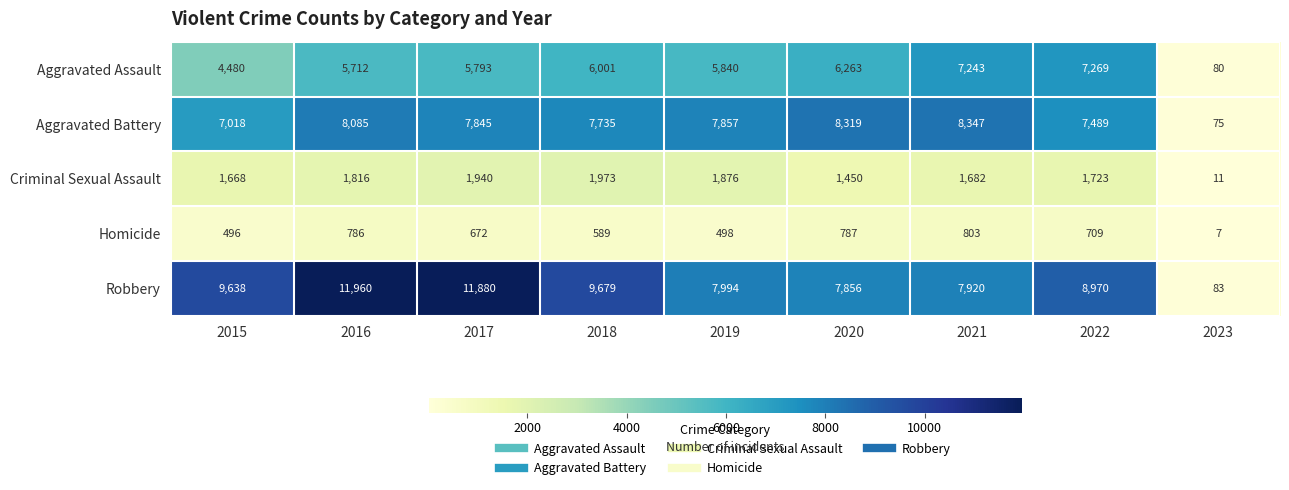

Rank the series by their maximum value, from highest to lowest.

Robbery, Aggravated Battery, Aggravated Assault, Criminal Sexual Assault, Homicide